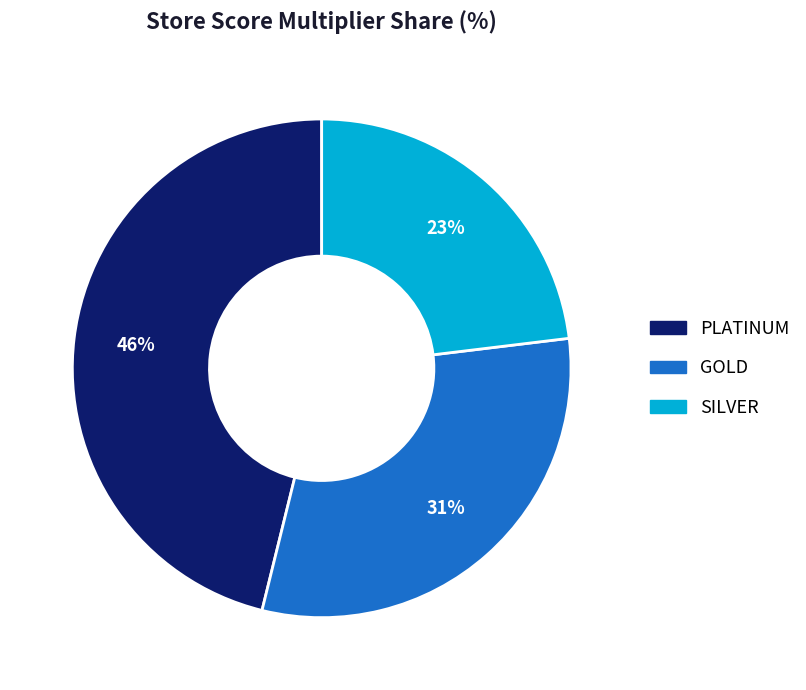

Combined, do GOLD and PLATINUM account for over 50%?

Yes